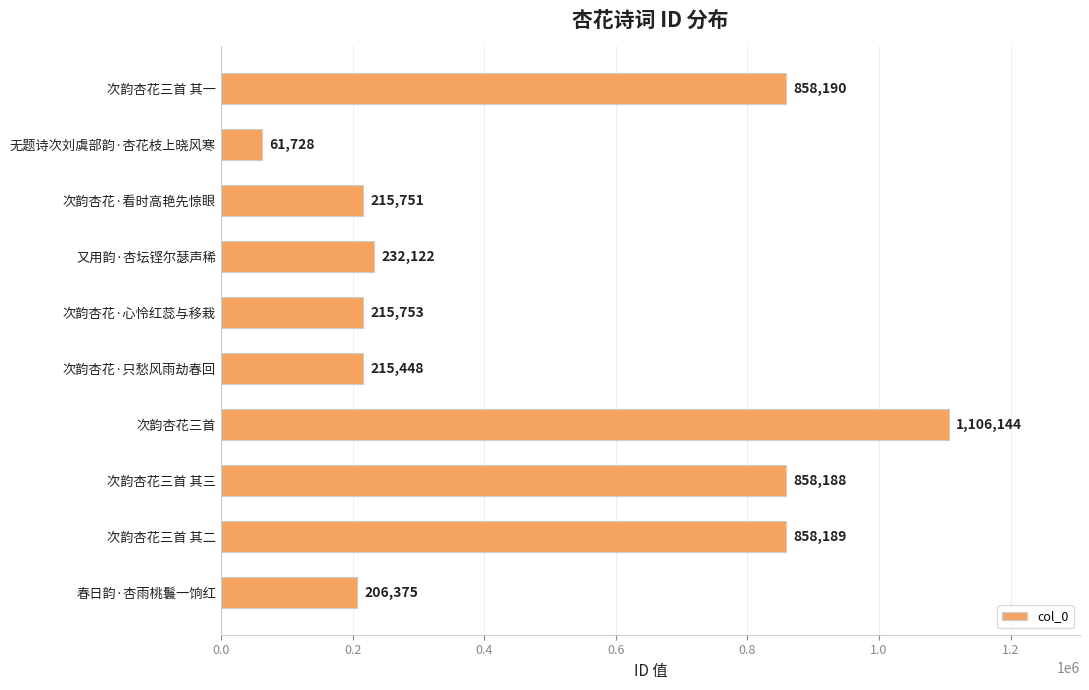

What is the label of the 3rd bar from the bottom?

次韵杏花三首 其三